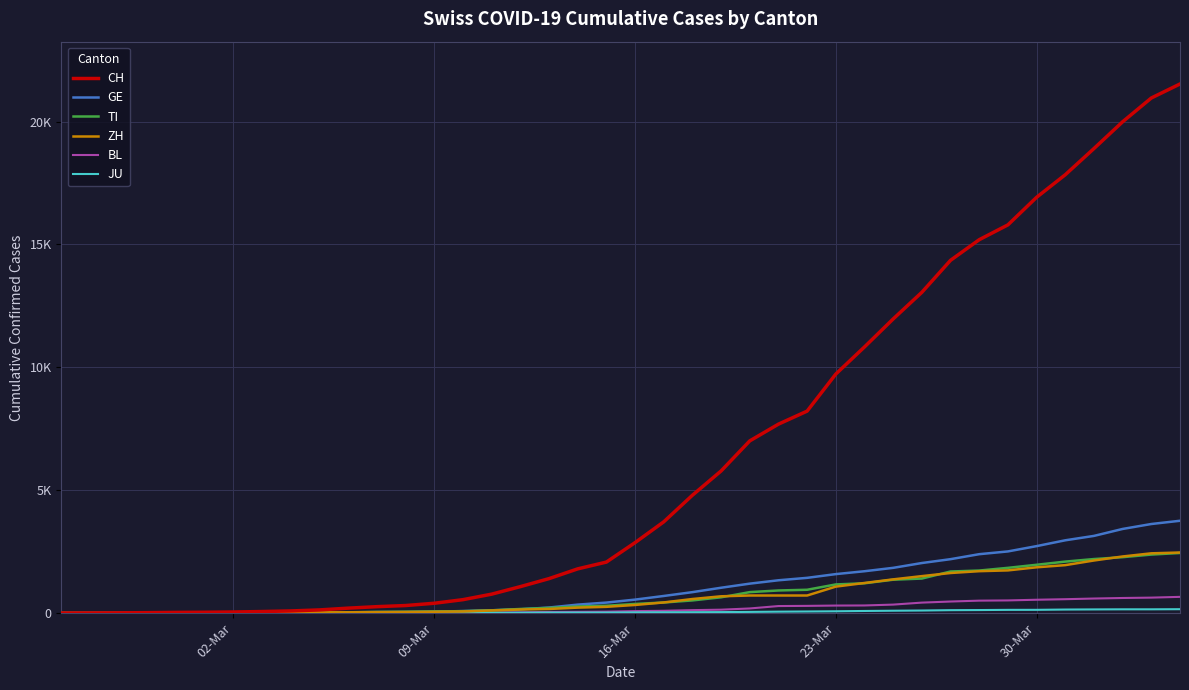

Does the chart display data point markers on the line(s)?

No